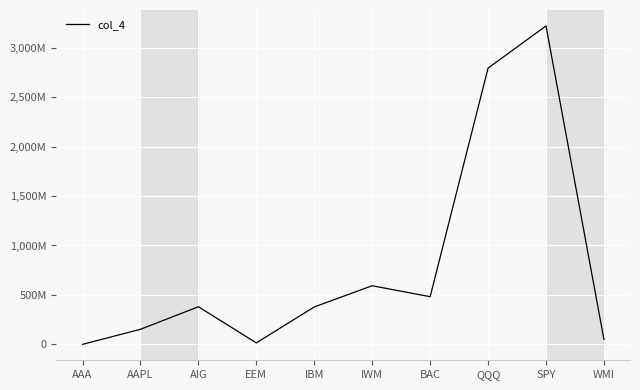

Between IBM and WMI, which is larger?

IBM